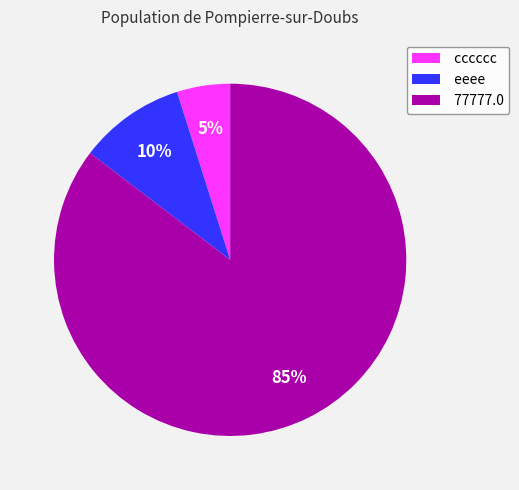

Count the number of slices in the pie.

3